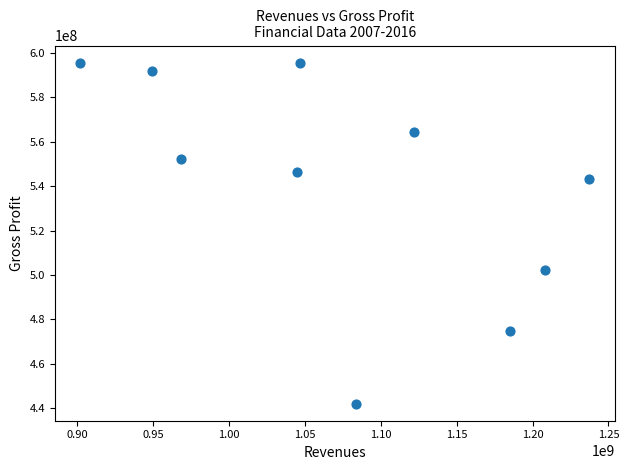

What Y value in the scatter plot is closest to 518864500?

502175000